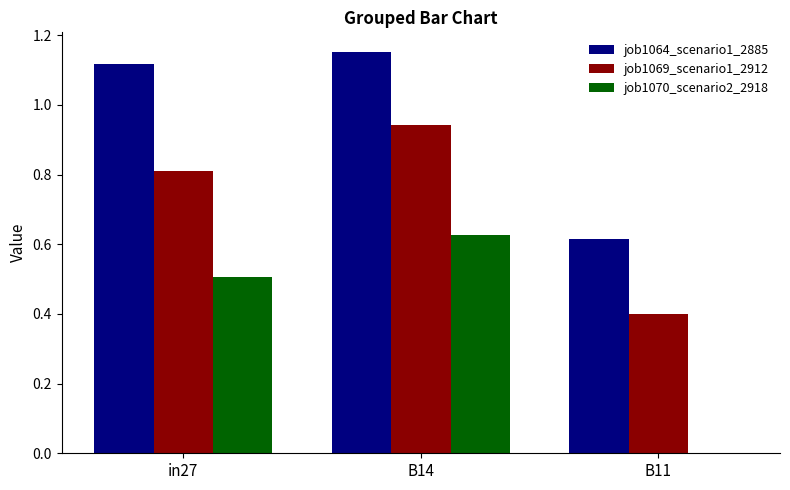

Which series changed the most between in27 and B11?

job1070_scenario2_2918